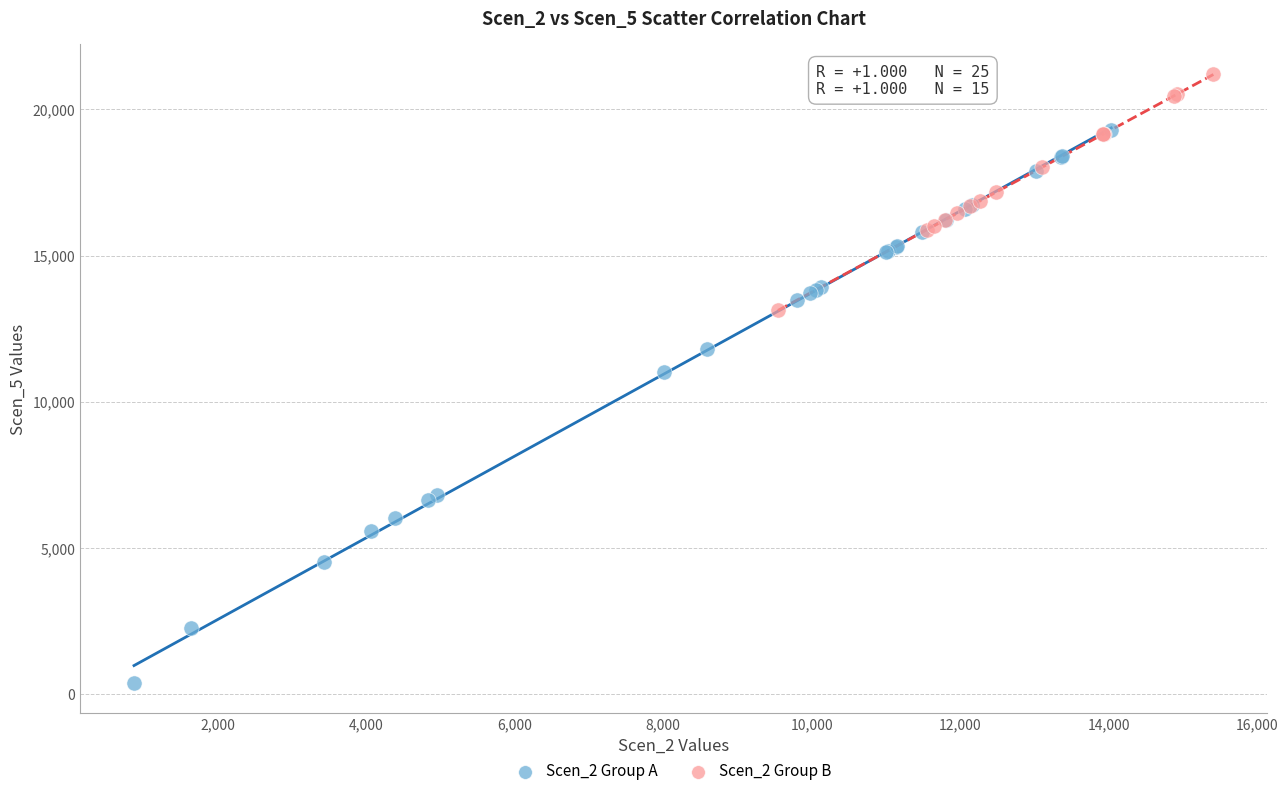

Which series contains the lowest Y value?

Scen_2 Group A